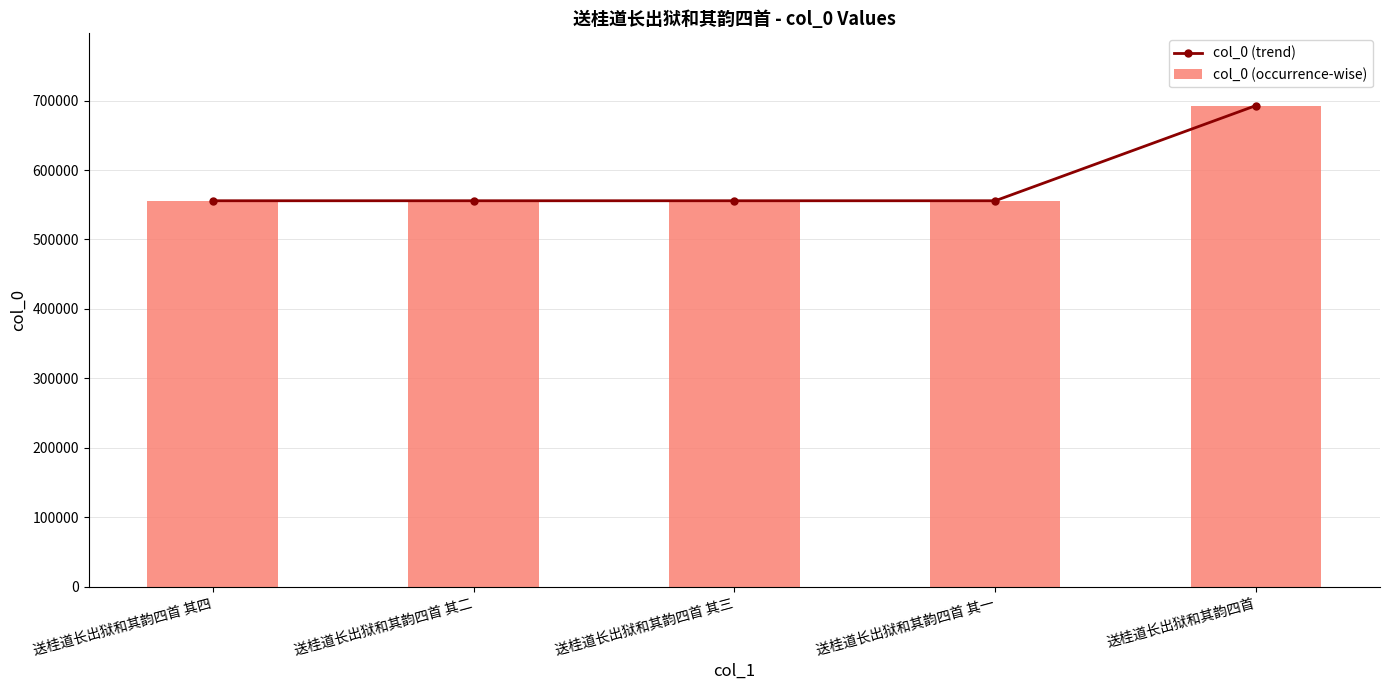

How many series are shown in this chart?

2